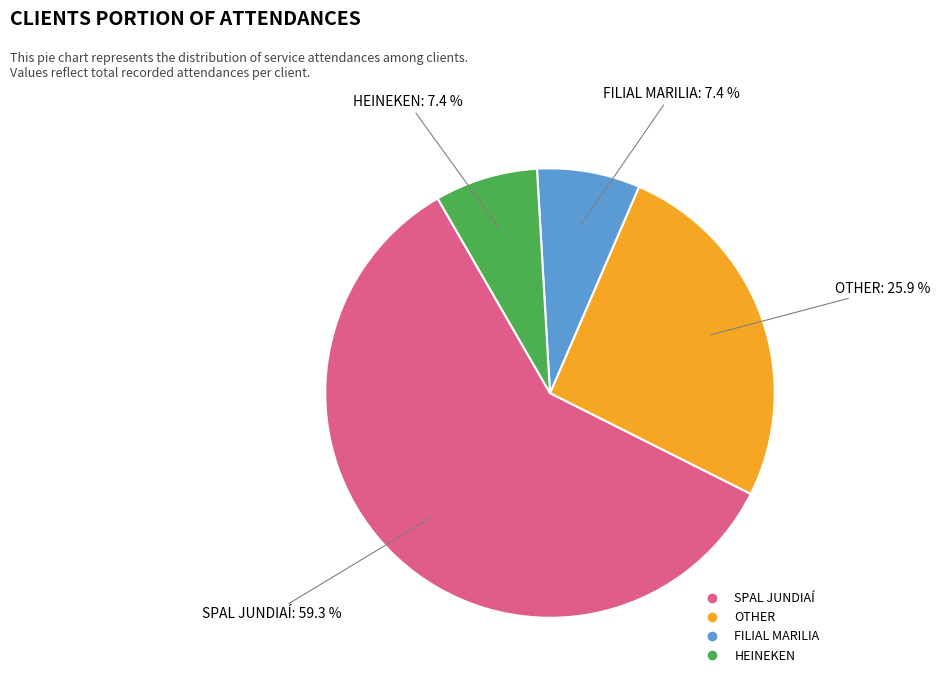

Which slice is the largest?

SPAL JUNDIAÍ